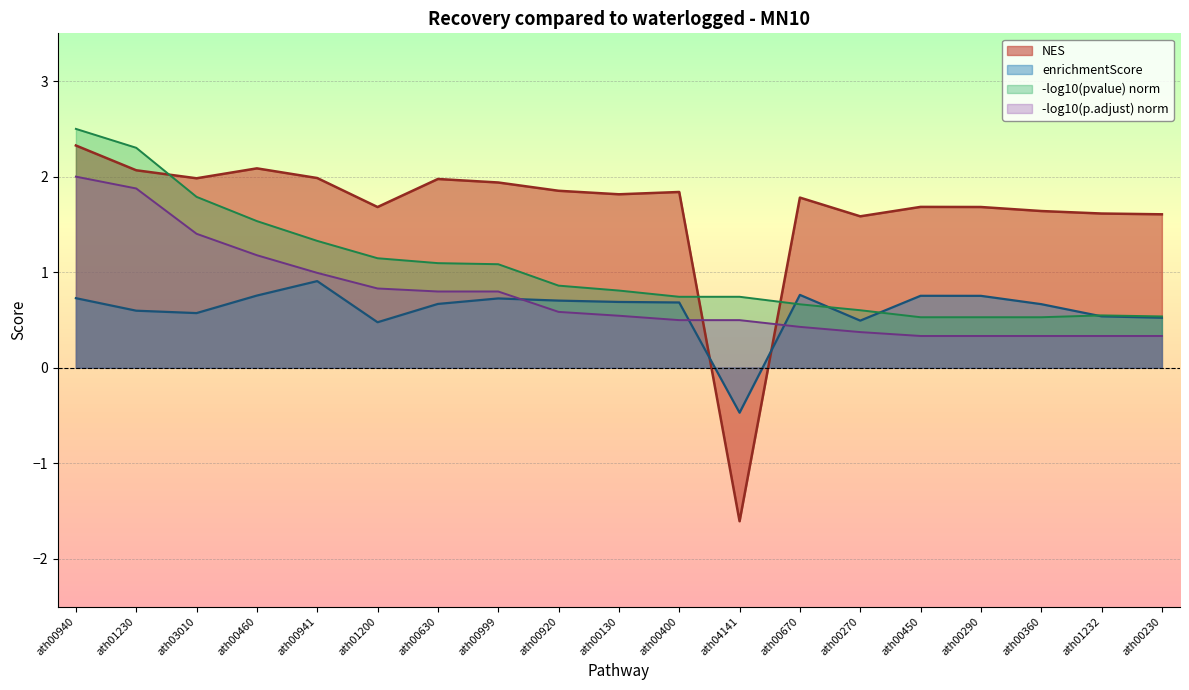

How many interior local valleys does the NES series have?

5